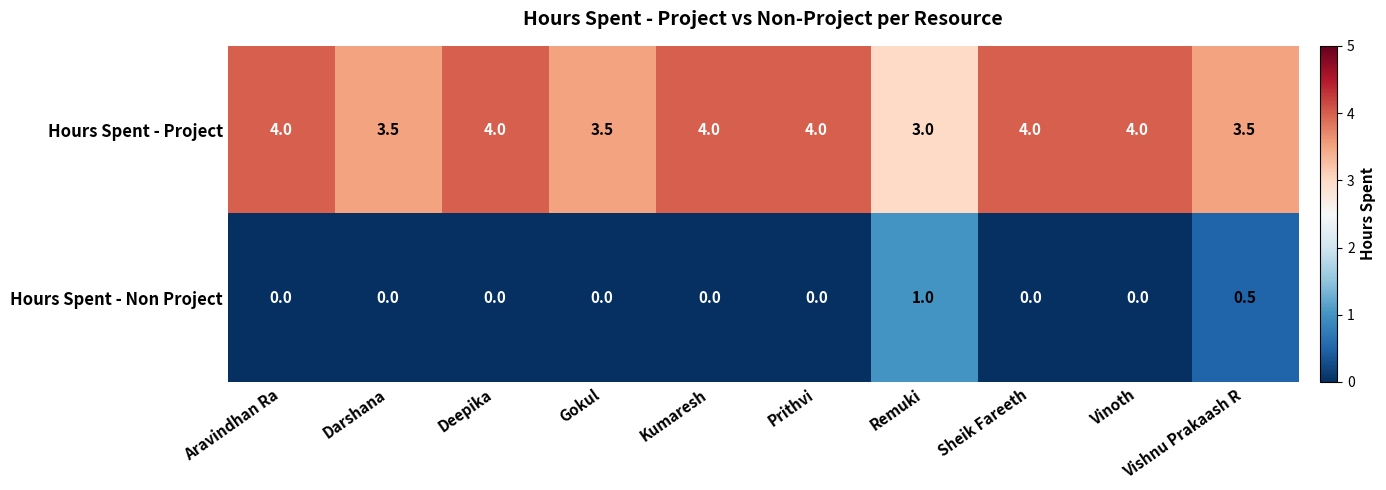

The Hours Spent - Non Project series shows 0.8 at Vishnu Prakaash R. True or false?

False